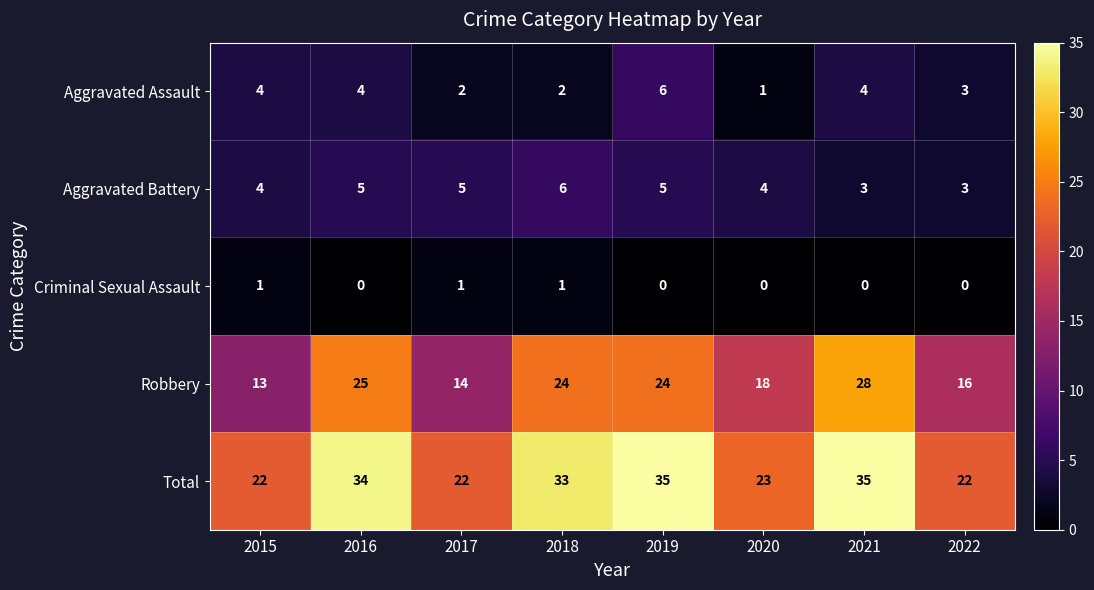

At which label is Robbery closest to 20?

2020